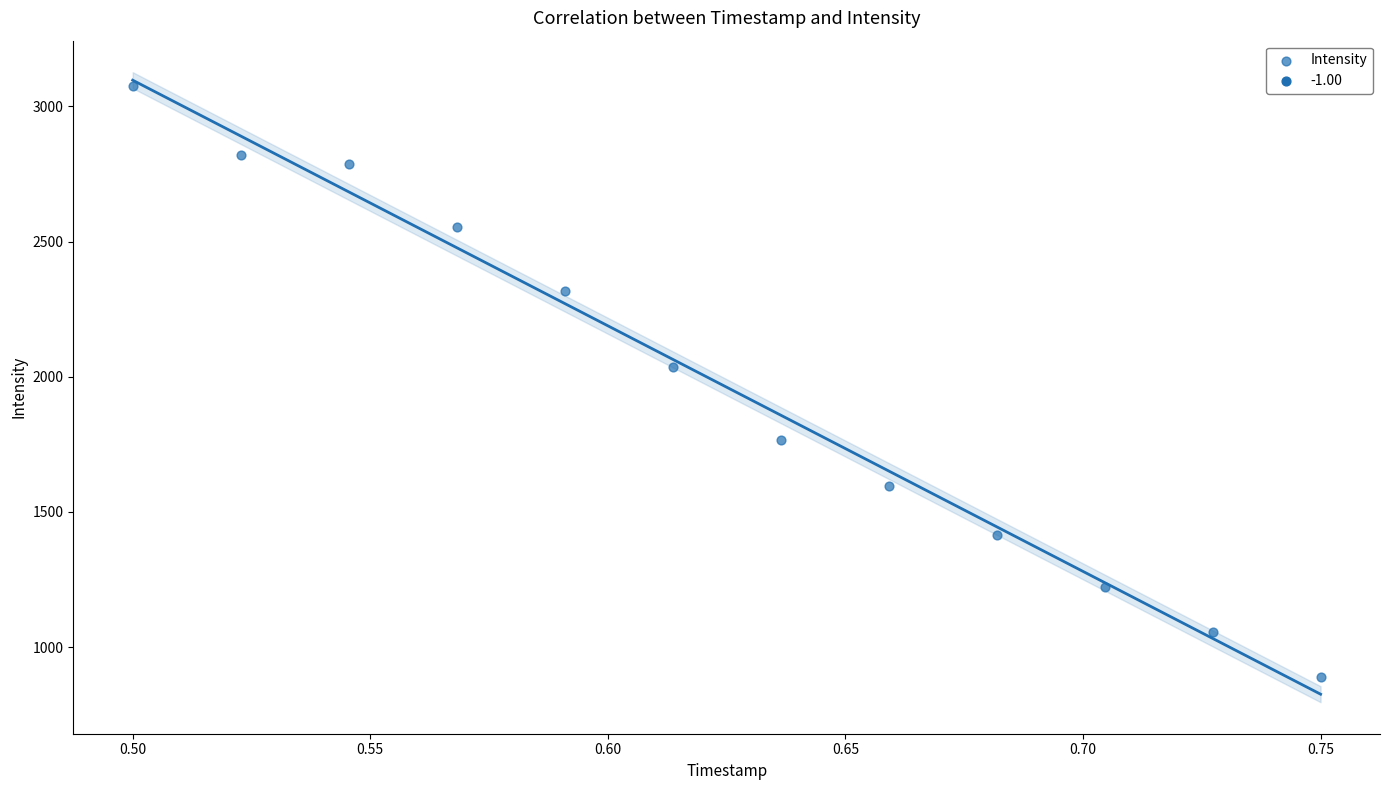

What is the range of Y values (max minus min)?

2188.7